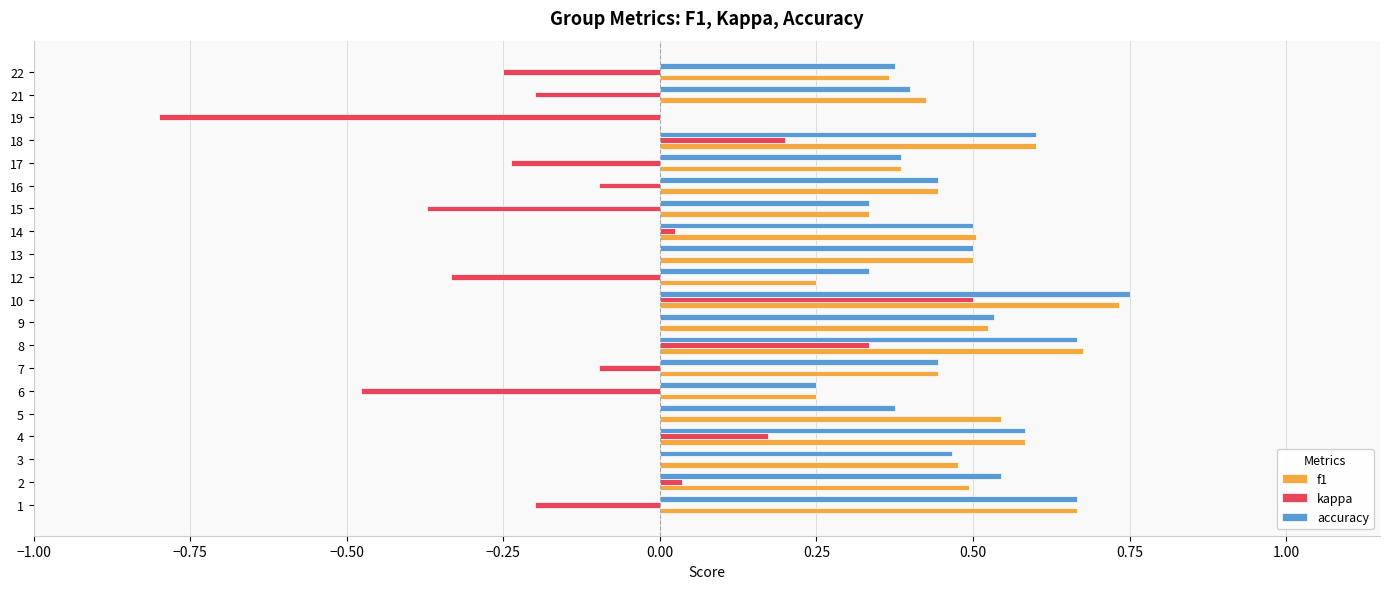

At which label does f1 reach its peak?

10